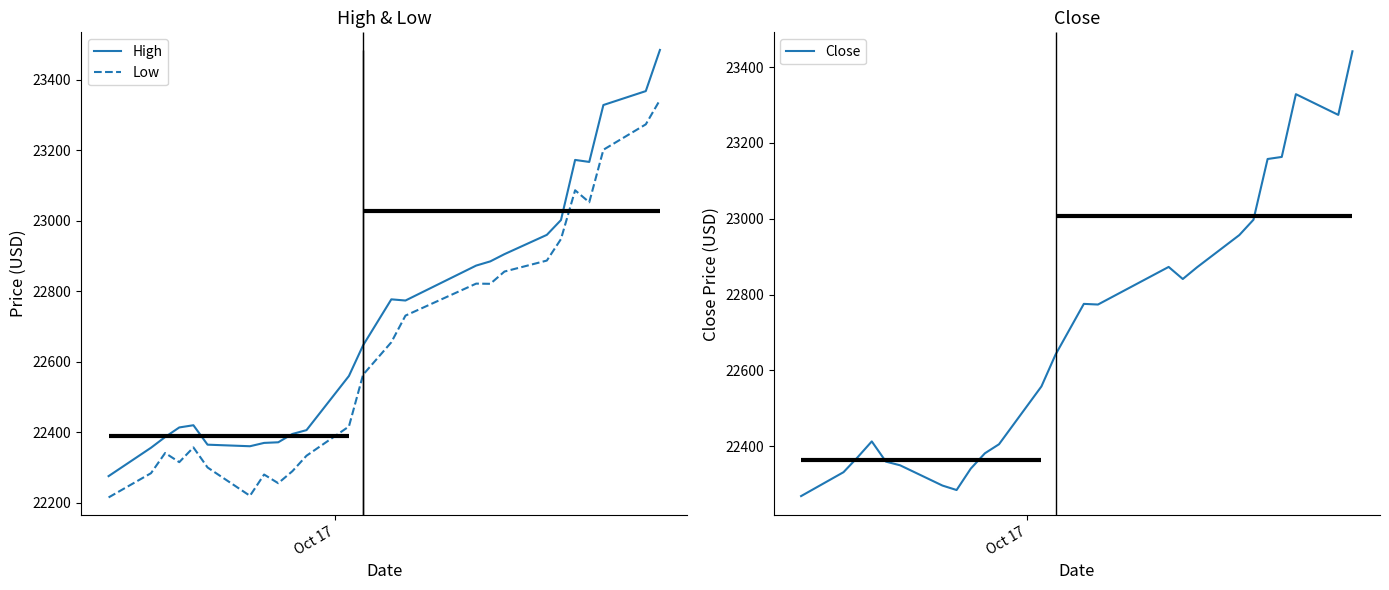

What is the smallest value displayed?

22214.5